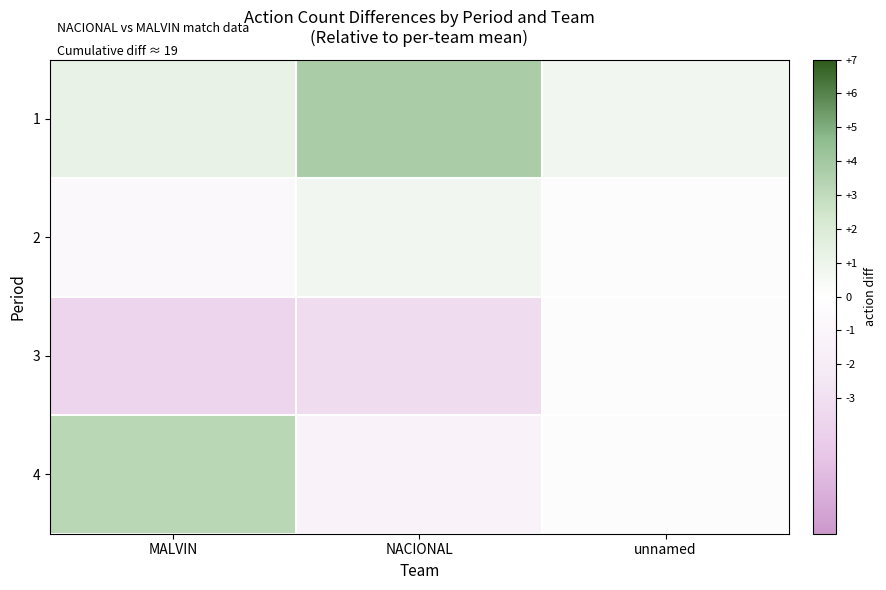

How many series are shown in this chart?

4